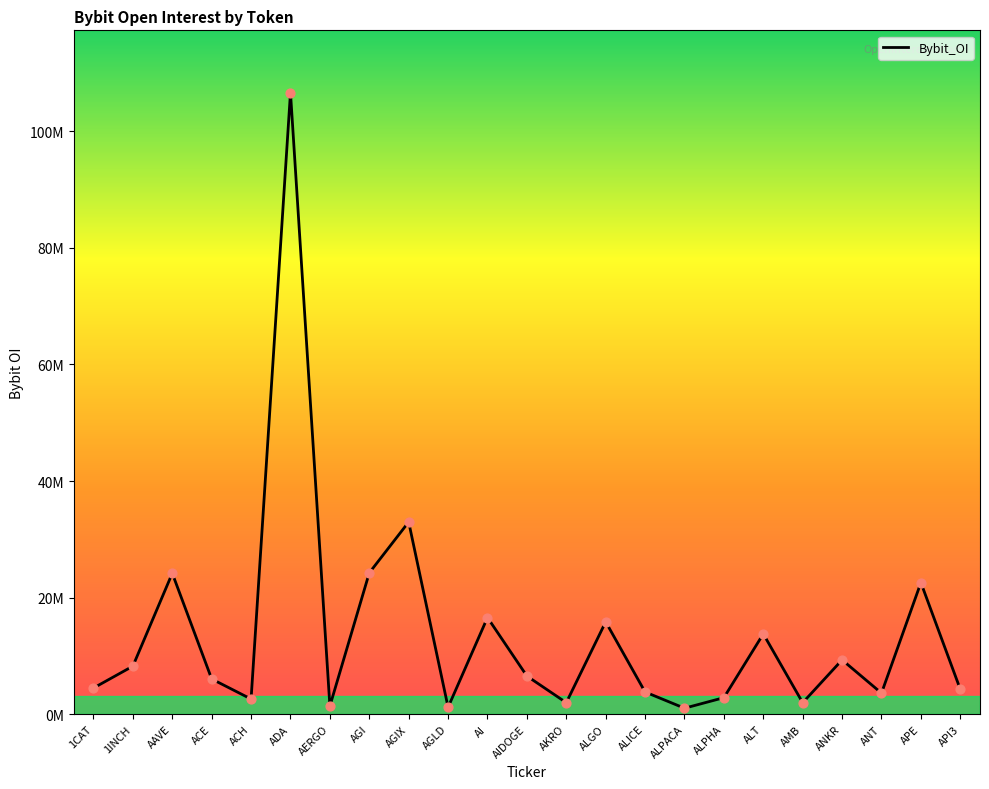

What is the ratio of the value at ANT to the value at ACE?

0.6